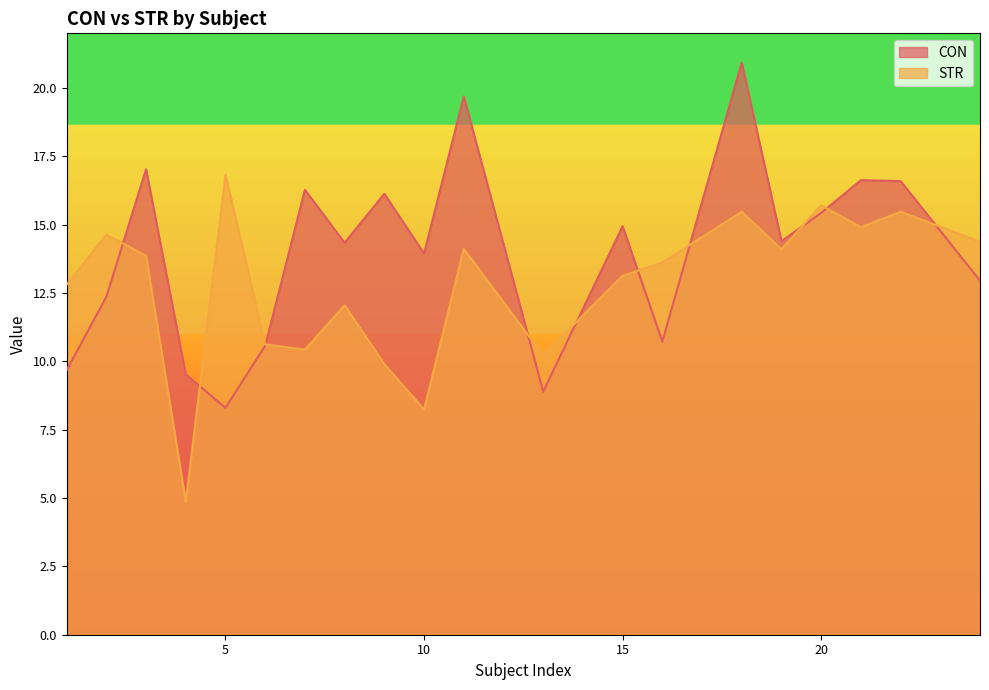

In CON, how many points are higher than both neighbors (excluding endpoints)?

7